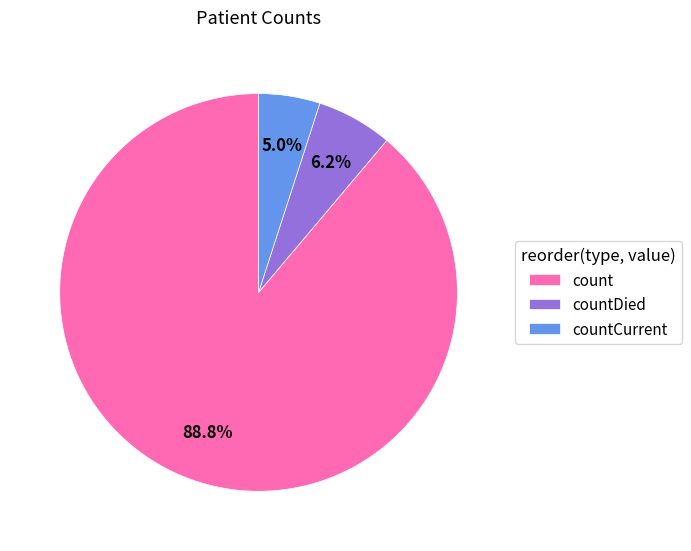

How many segments does this pie chart have?

3